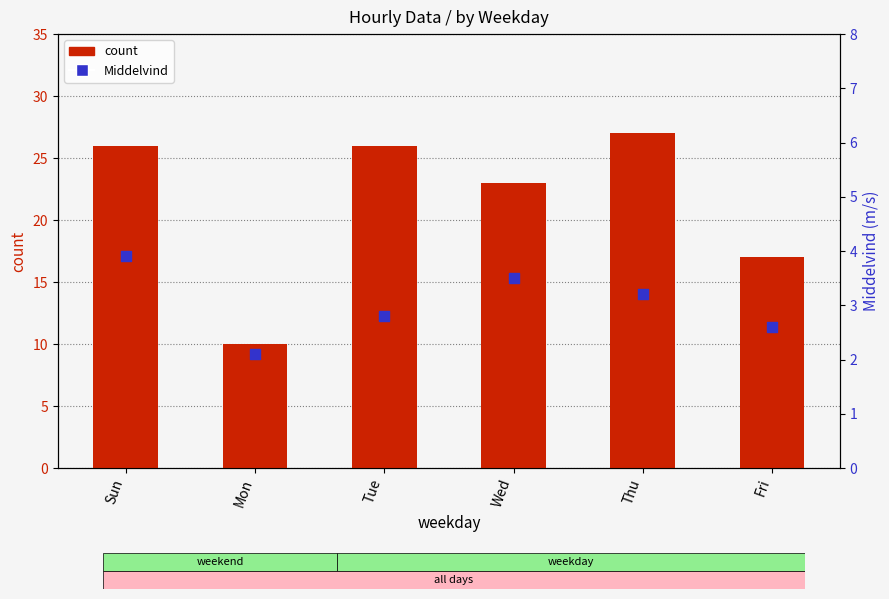

Which series contains the highest Y value?

count